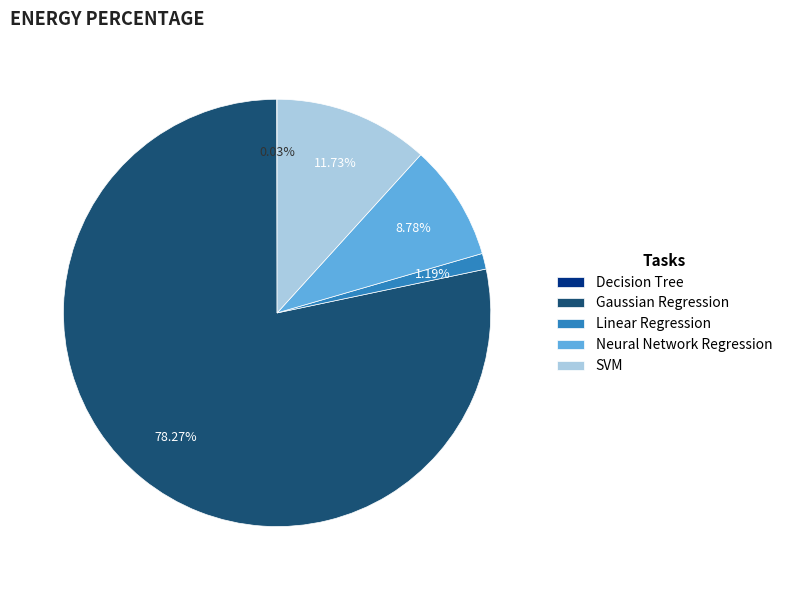

To the nearest percent, what portion does SVM represent?

12%